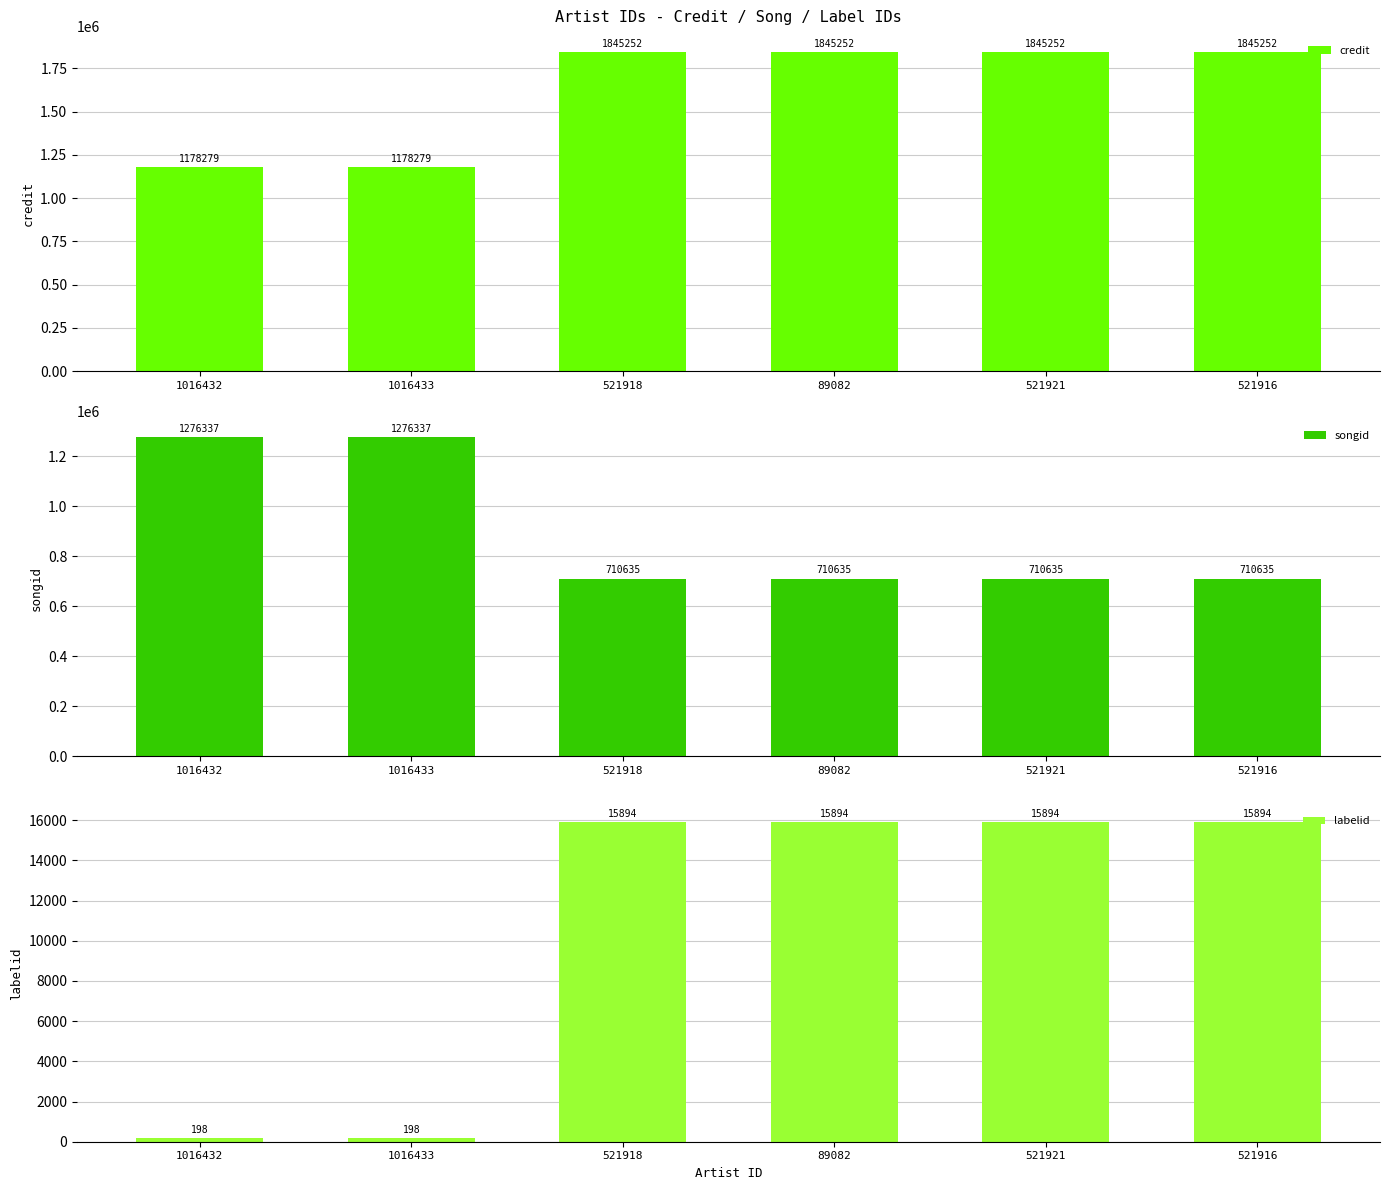

At how many categories does at least one series exceed 475451?

6